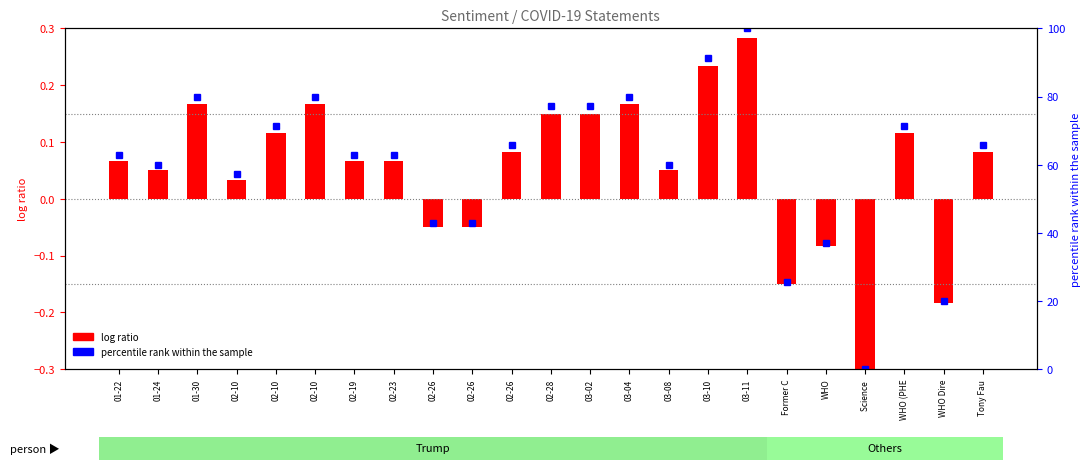

Between 01-22 and 03-04, which is larger?

03-04